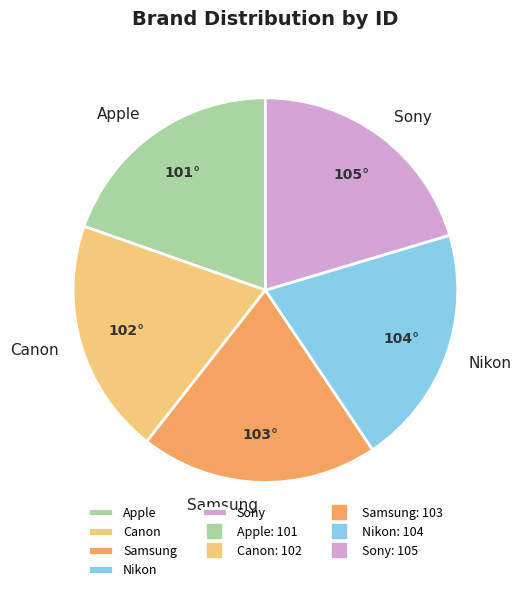

Does any single category account for the majority?

No